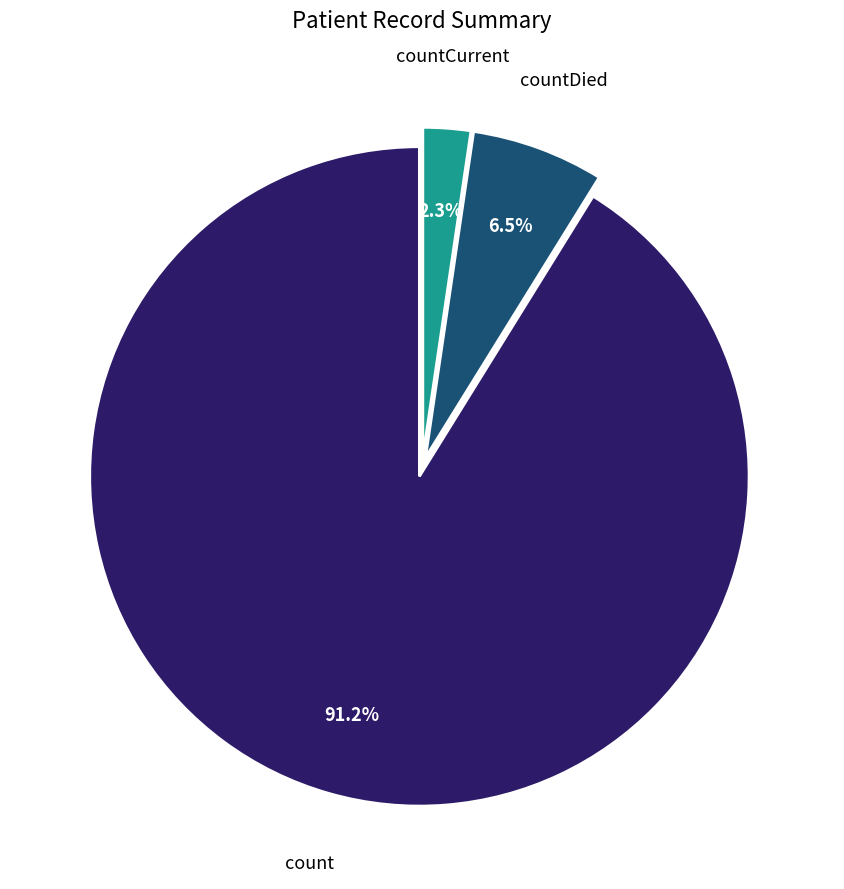

How many segments does this pie chart have?

3